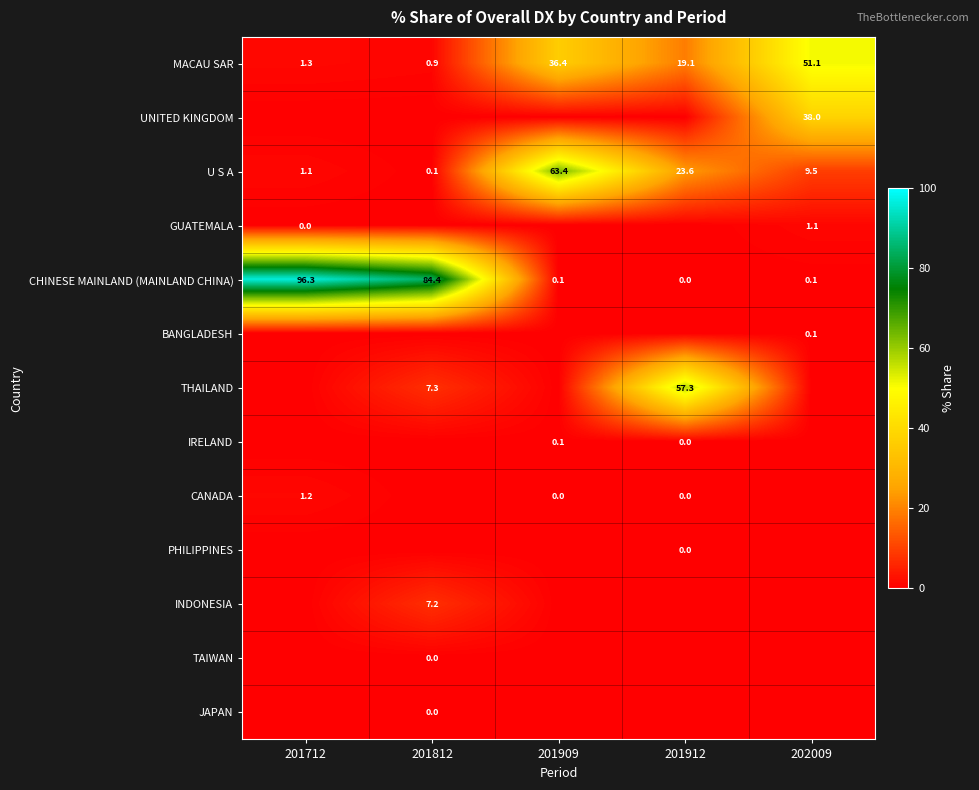

At which label is MACAU SAR closest to 26?

201912